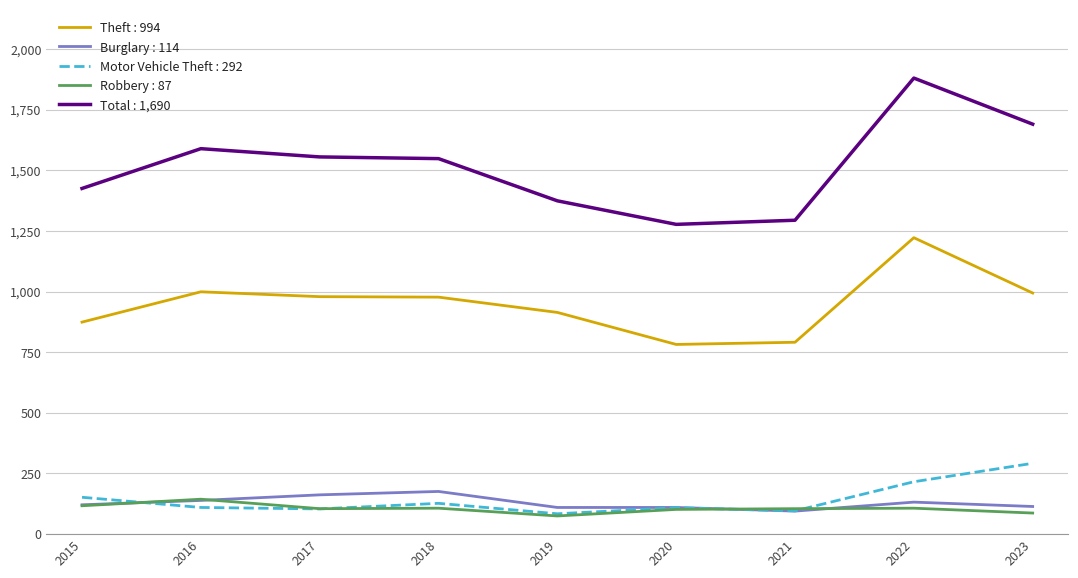

True or false: Total : 1,690 and Robbery : 87 intersect in this chart.

False